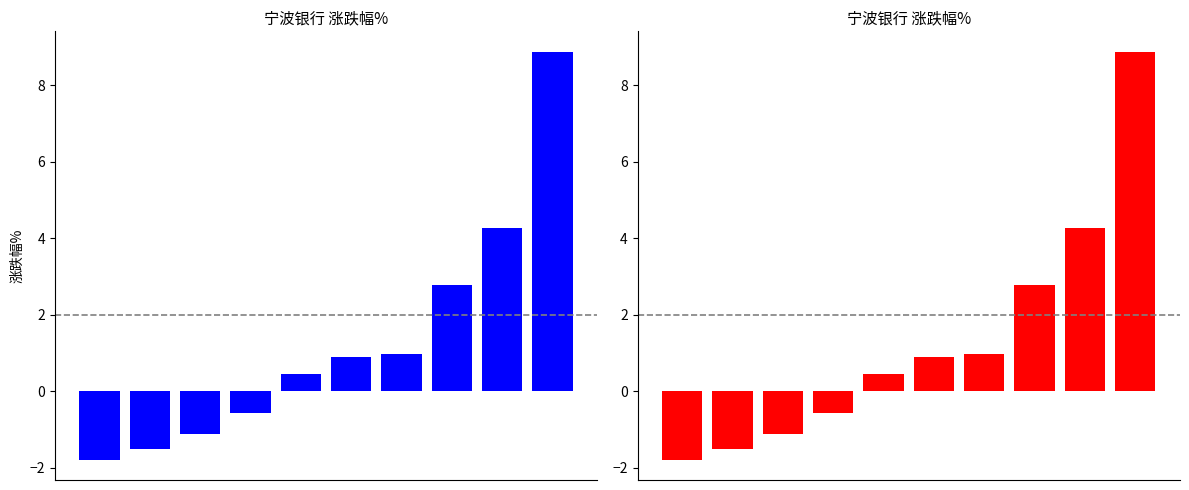

How many bars are there in total?

10